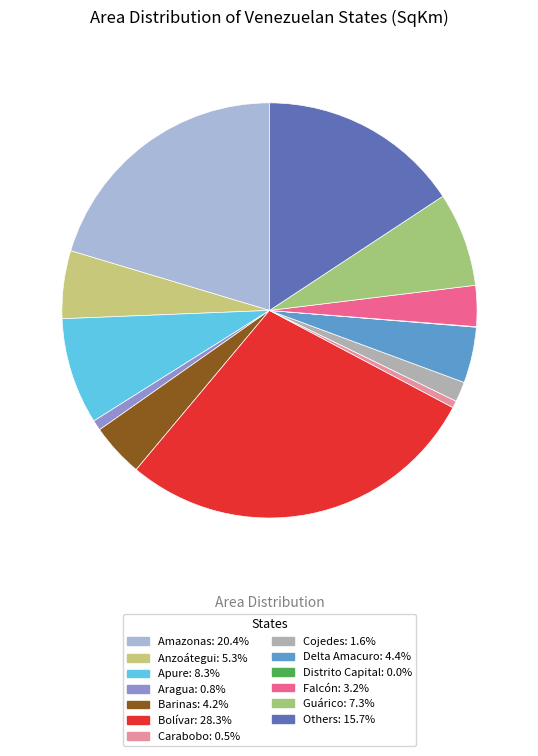

Is there any slice that represents more than half of the pie?

No